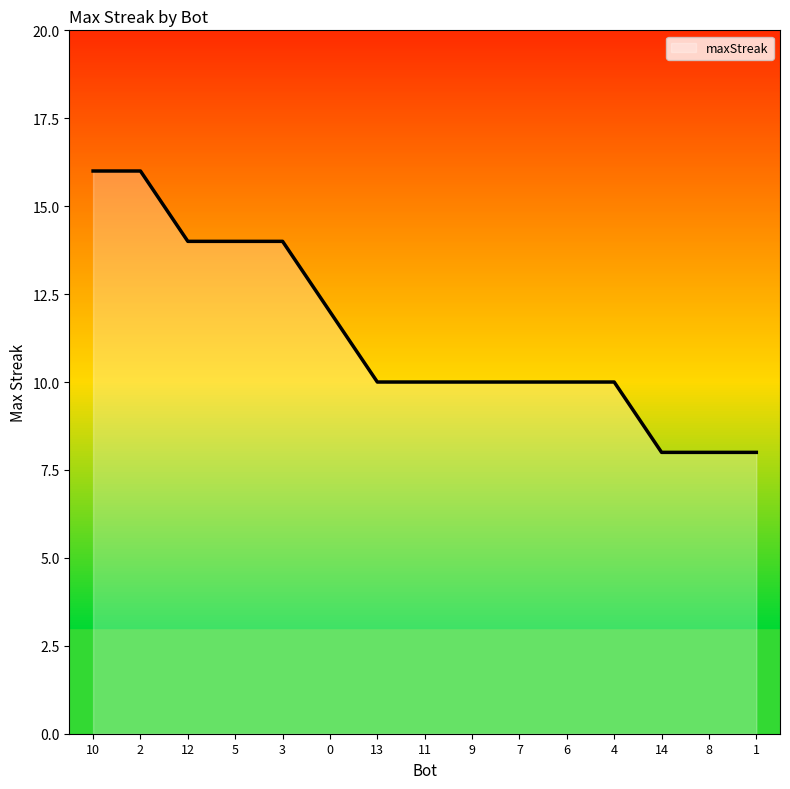

What is the sum of all values?

170